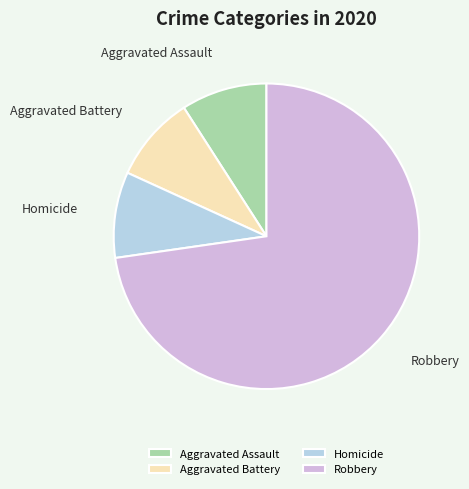

True or false: Aggravated Battery accounts for 9% of the total.

True